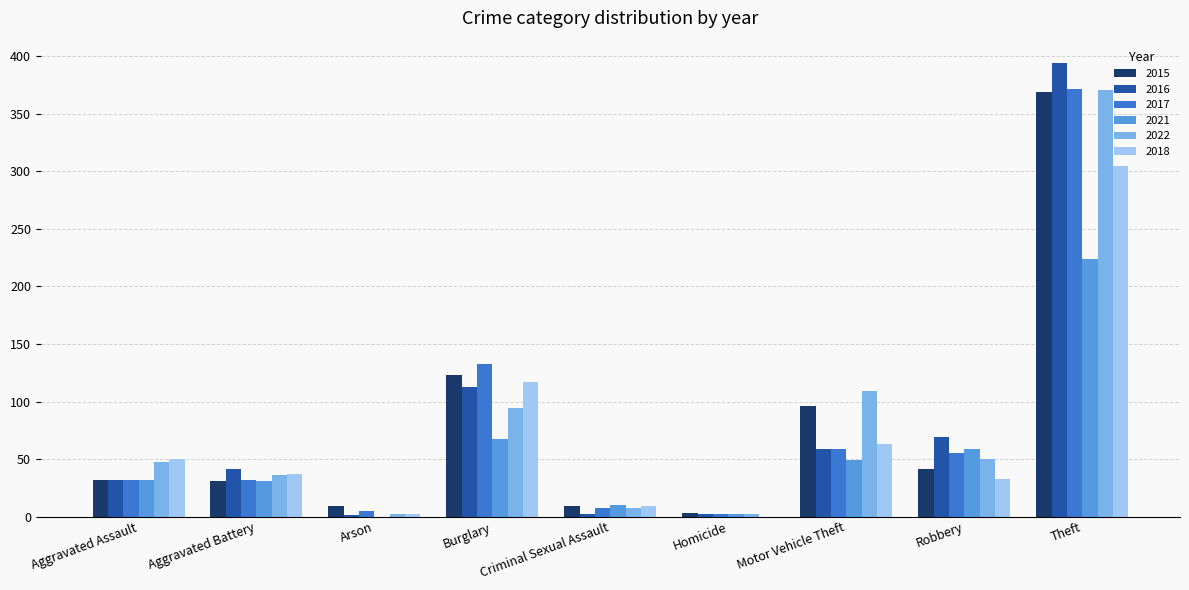

Is it true that 2018 equals 58 at Robbery?

False